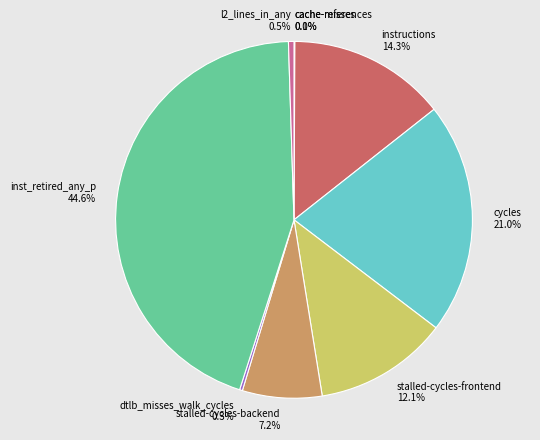

Is the sum of l2_lines_in_any and stalled-cycles-backend greater than half?

No